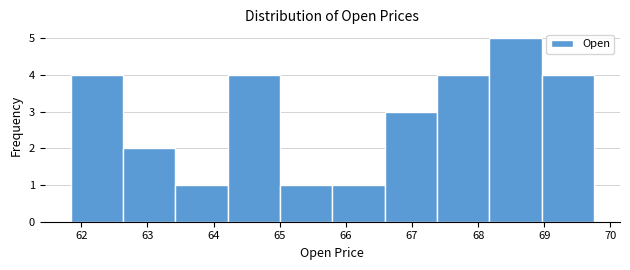

How tall is the bar that spans 65.0 to 65.8 on the x-axis? Neither the bar edges nor the heights are printed on the chart, so give them approximately, as read against the axes.

1